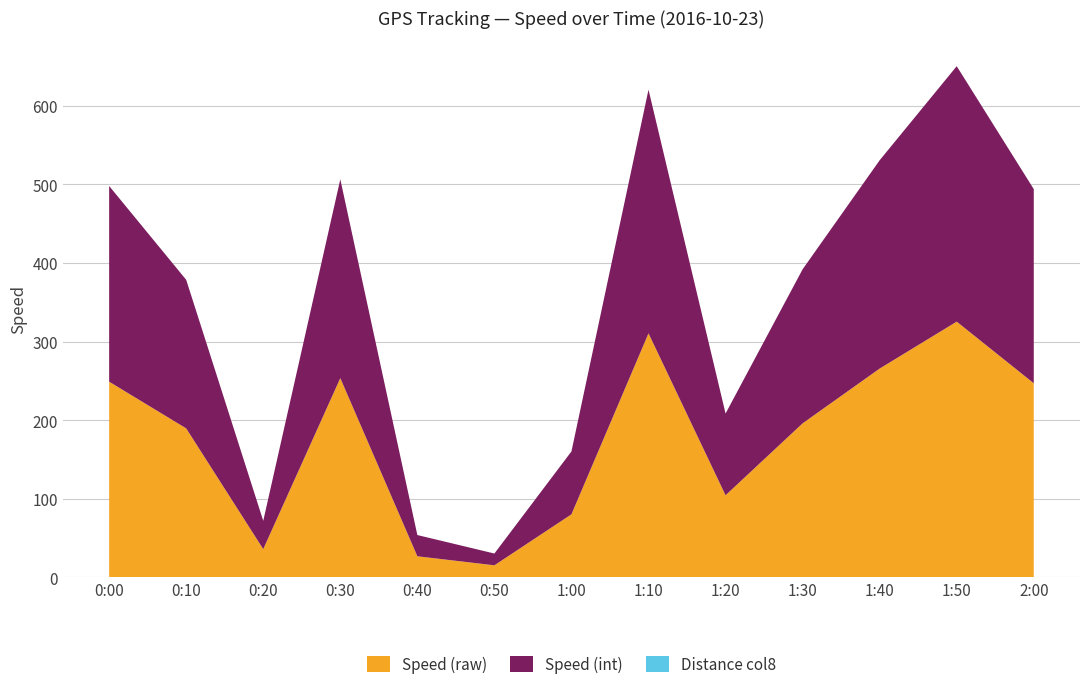

Reading left to right, list all the values displayed in this chart.

Speed (raw): 249.1	189.7	36.1	253.6	27.0	15.5	80.4	310.6	104.6	196.1	265.8	325.5	247.1
Speed (int): 249.0	189.0	36.0	253.0	27.0	15.0	80.0	310.0	104.0	196.0	265.0	325.0	247.0
Distance col8: 0.0	0.0	0.0	0.0	0.0	0.0	0.0	0.0	0.0	0.0	0.0	0.0	0.0